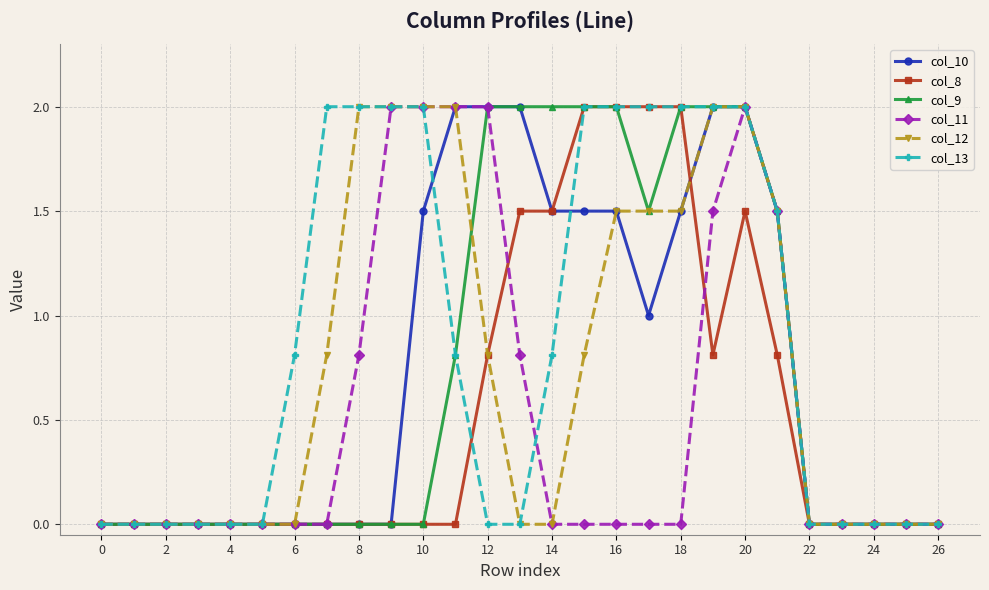

Which series has the largest total across all categories?

col_13